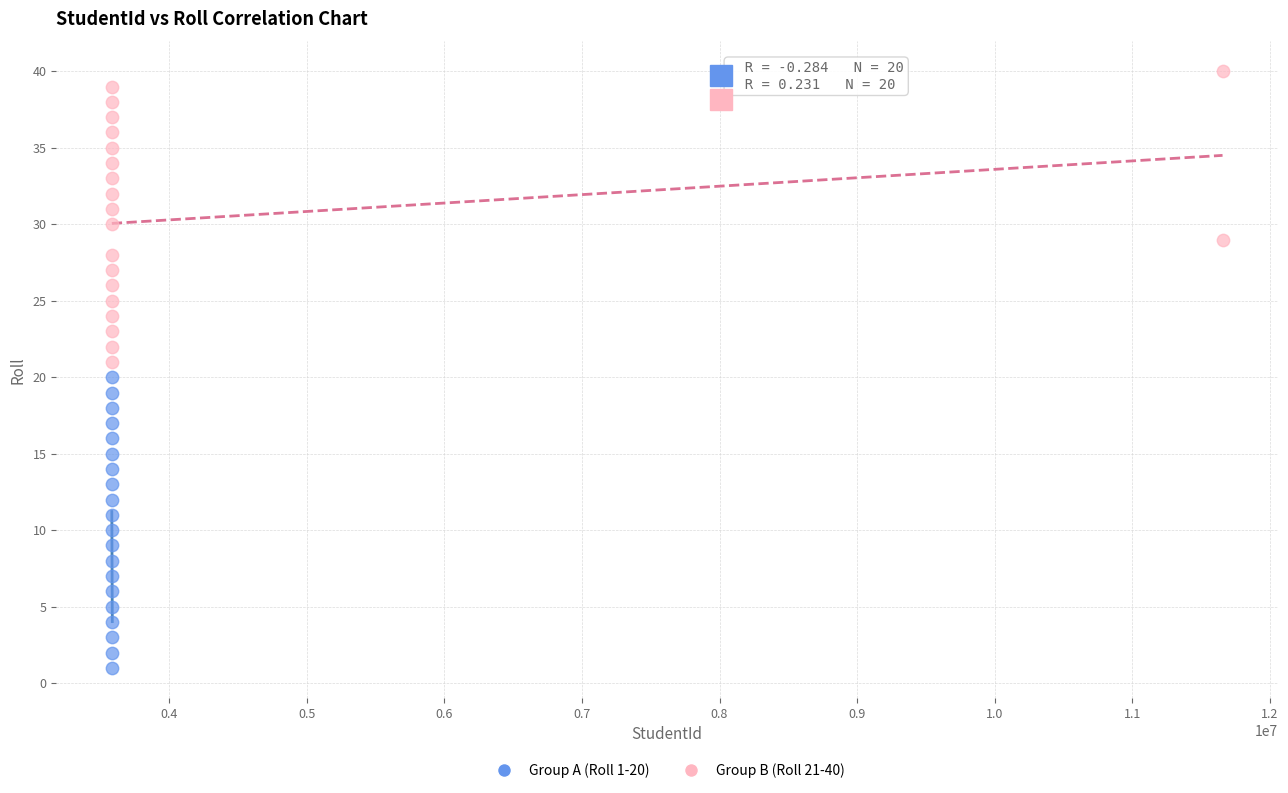

Which series contains the lowest Y value?

Group A (Roll 1-20)